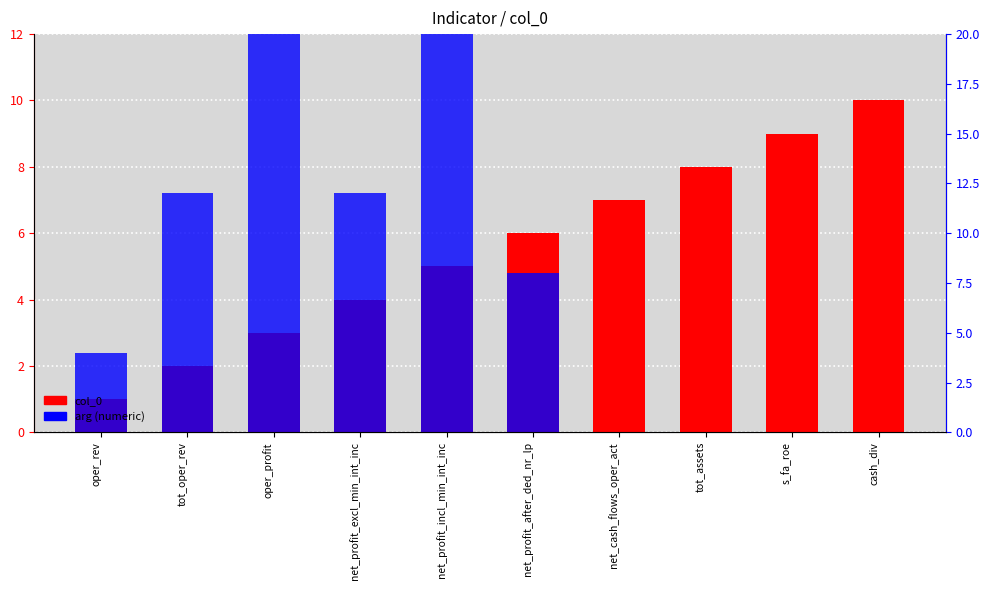

What is the value of the col_0 bar at the 10th from the left?

10.0